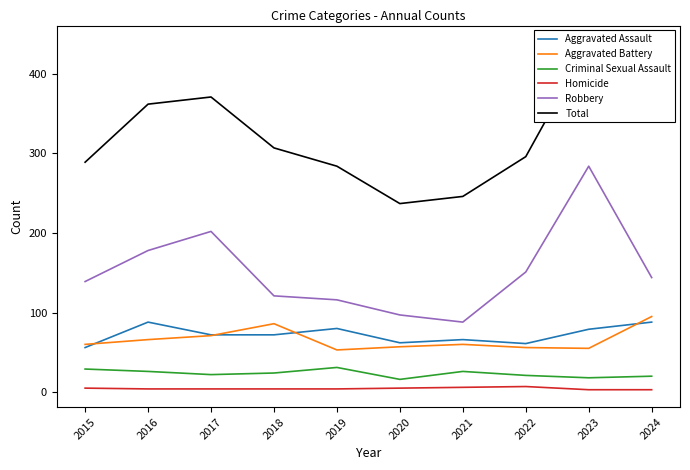

What is the approximate value of Total at 2018, to the nearest 5?

305